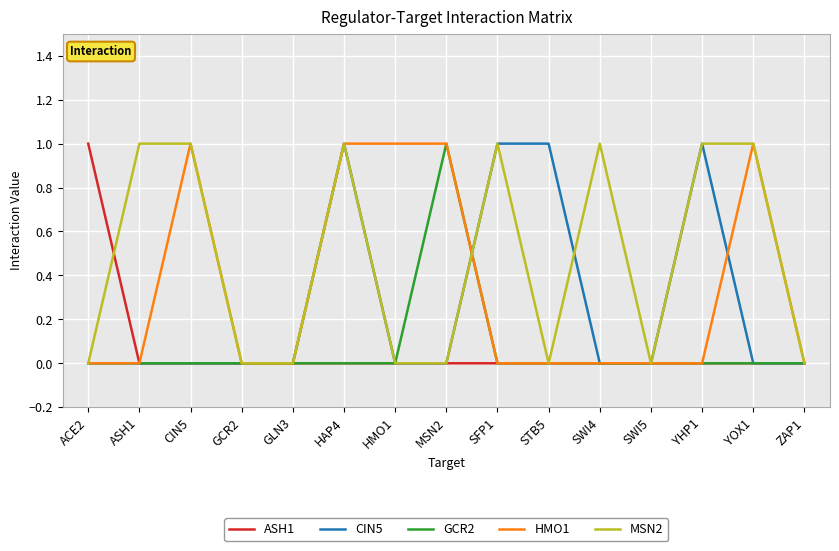

Is the value of MSN2 at ZAP1 greater than the value of HMO1 at CIN5?

No